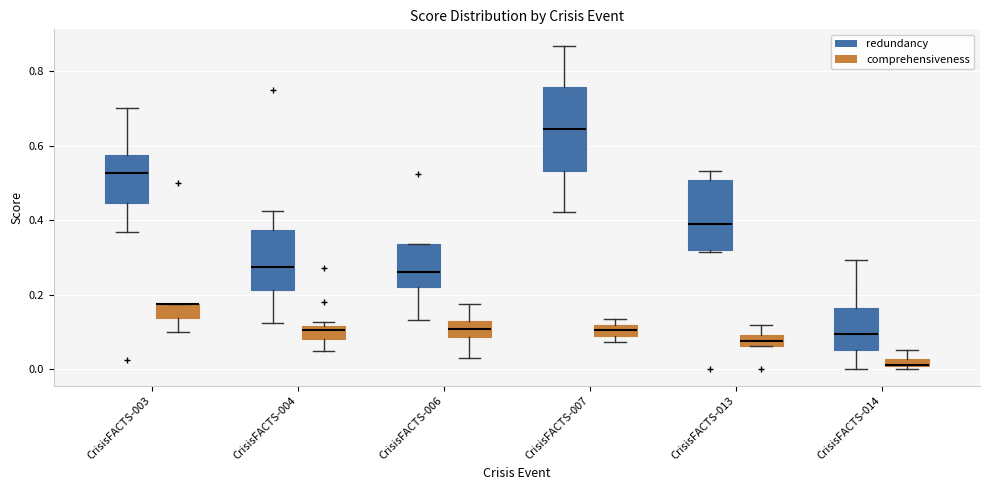

Where is the lower edge of the box for CrisisFACTS-006 (comprehensiveness) on the y-axis? The values are not printed on the chart, so give them approximately, as read against the axis.

0.08